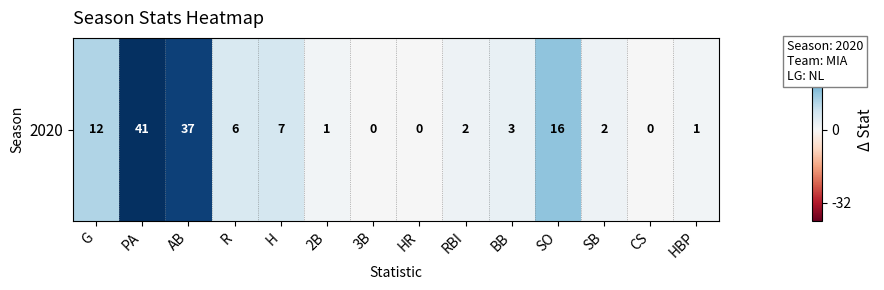

Which has a higher value, R or 2B?

R